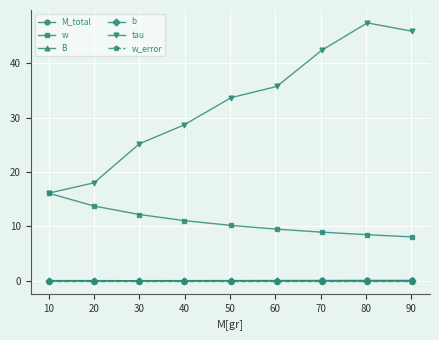

At how many categories does at least one series exceed 3?

9